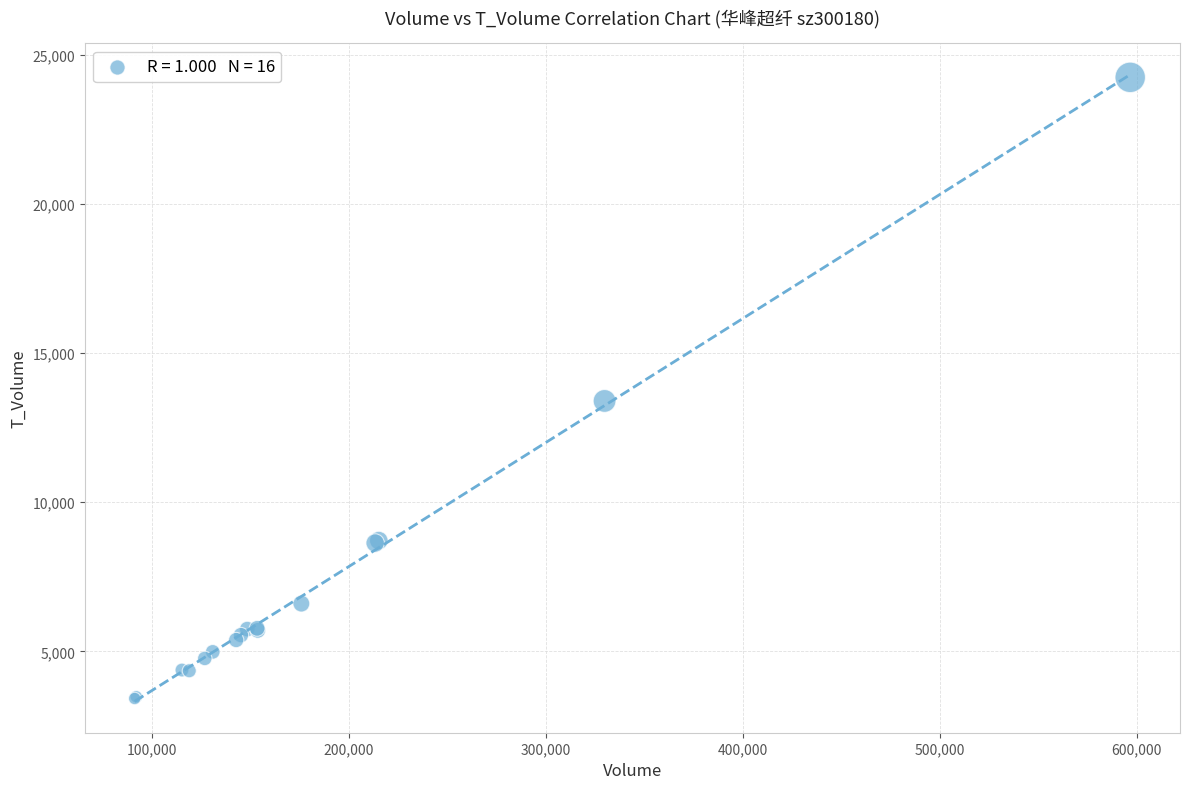

What Y value in the scatter plot is closest to 13828?

13392